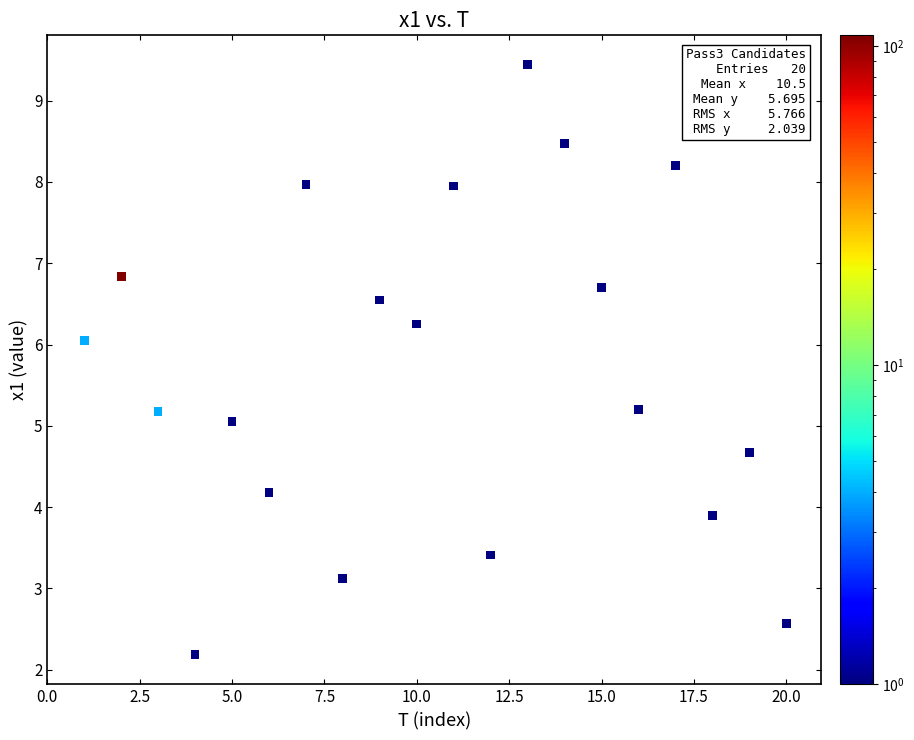

What is the range of Y values (max minus min)?

7.3